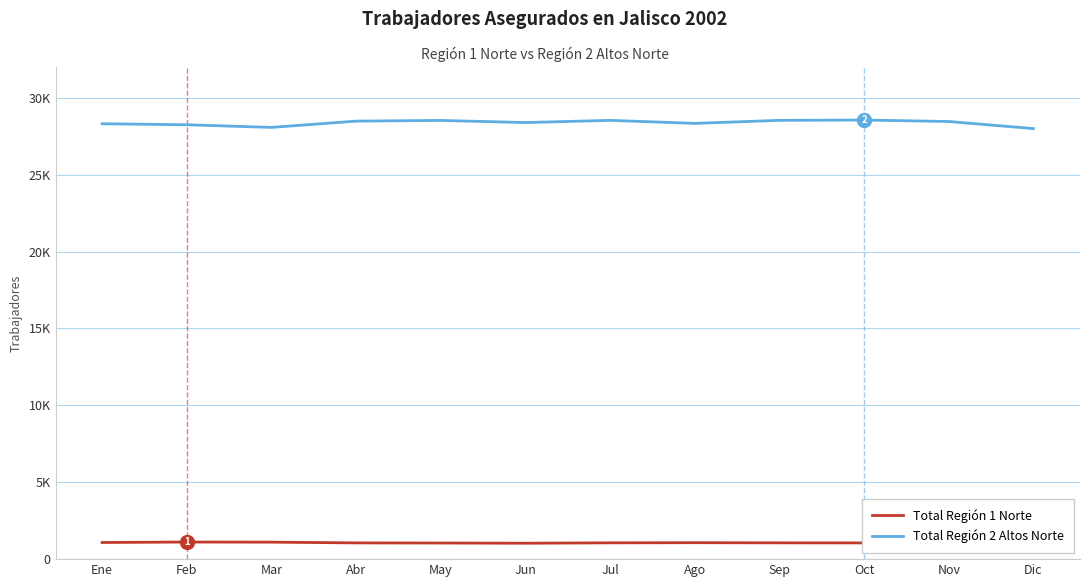

What is the difference between the maximum and minimum values in the Total Región 1 Norte series?

81